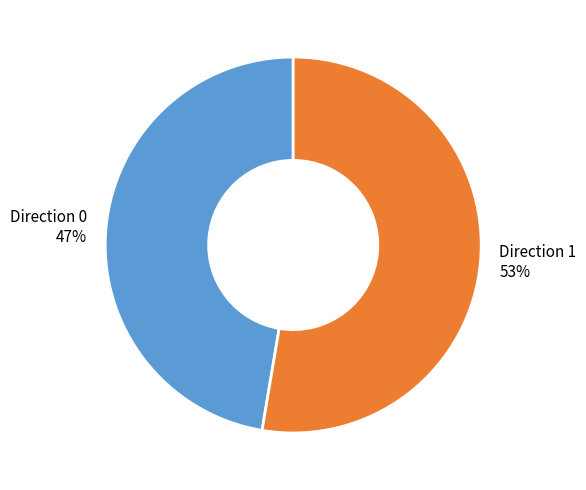

Does any single category account for the majority?

Yes